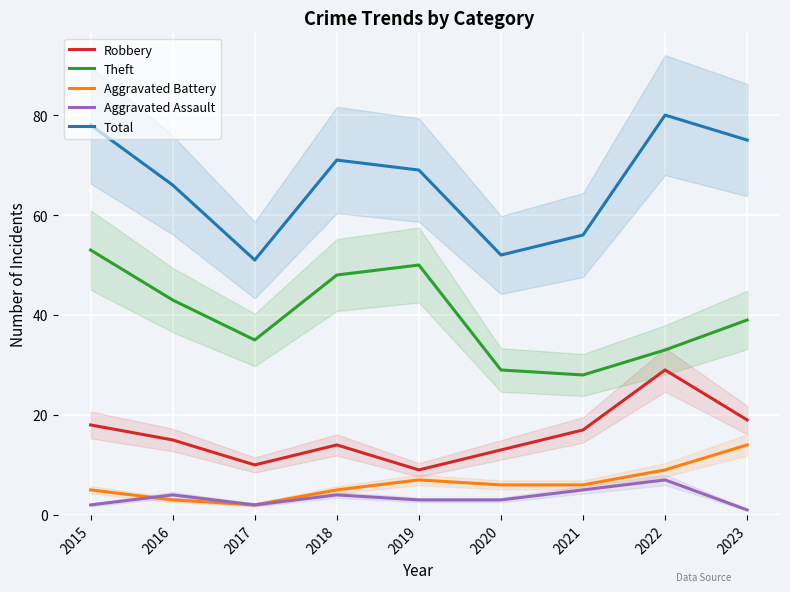

How many values in the Aggravated Assault series exceed 3?

4